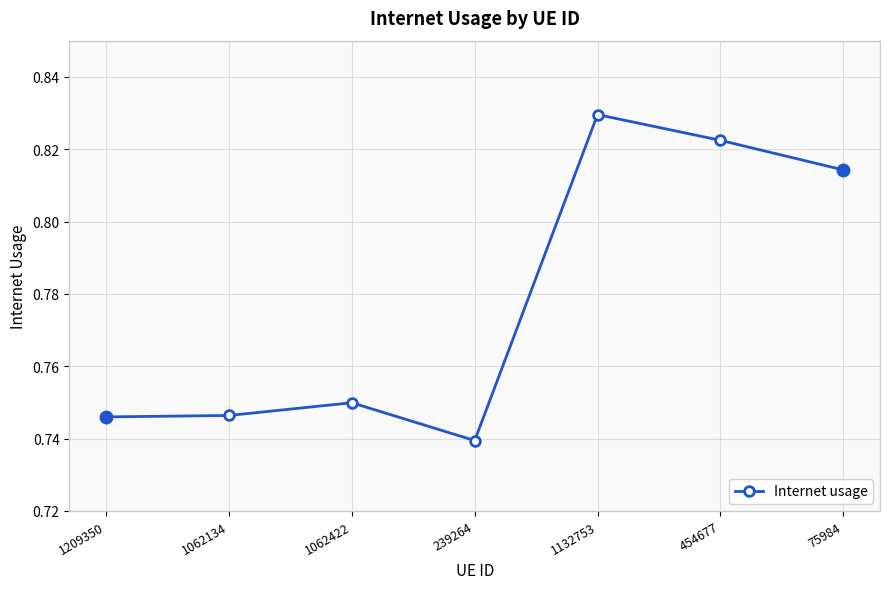

At which category does the data reach its first local peak?

1062422